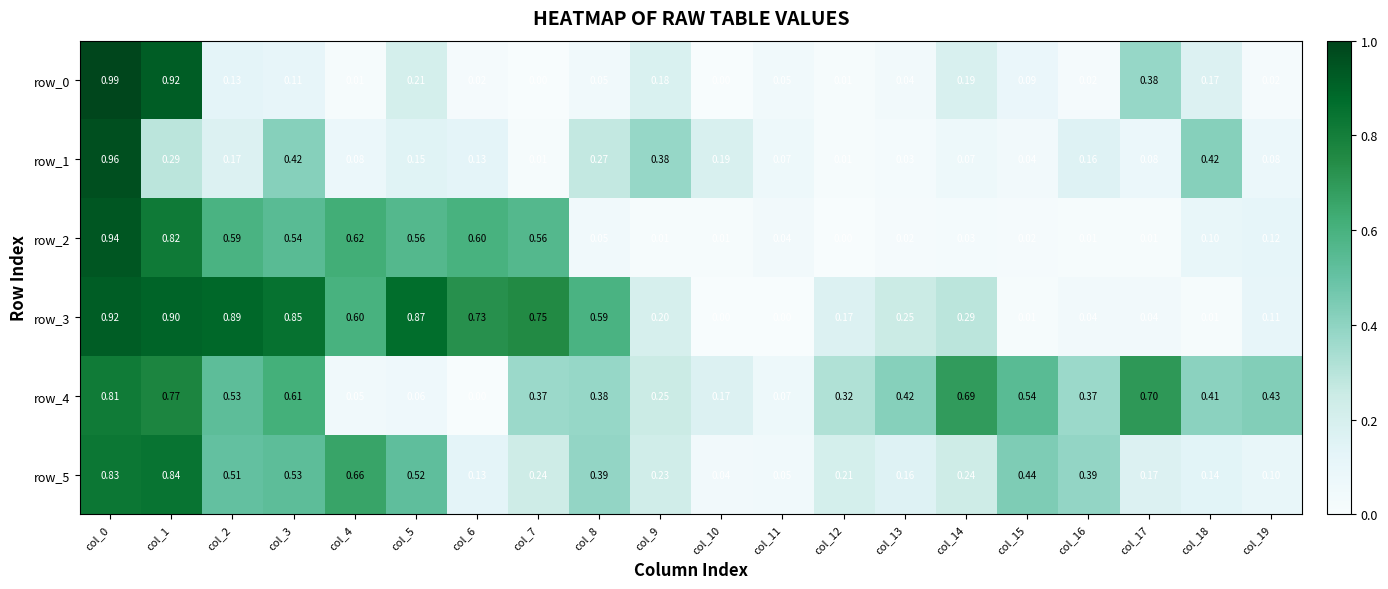

Is the value of row_5 at col_19 greater than the value of row_1 at col_17?

Yes